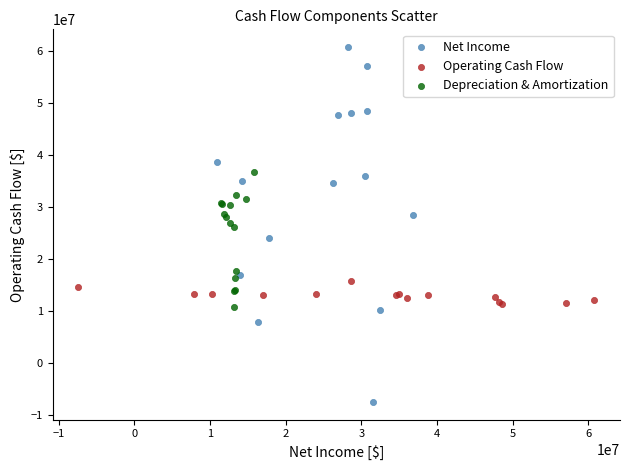

Which series reaches the minimum Y coordinate?

Net Income